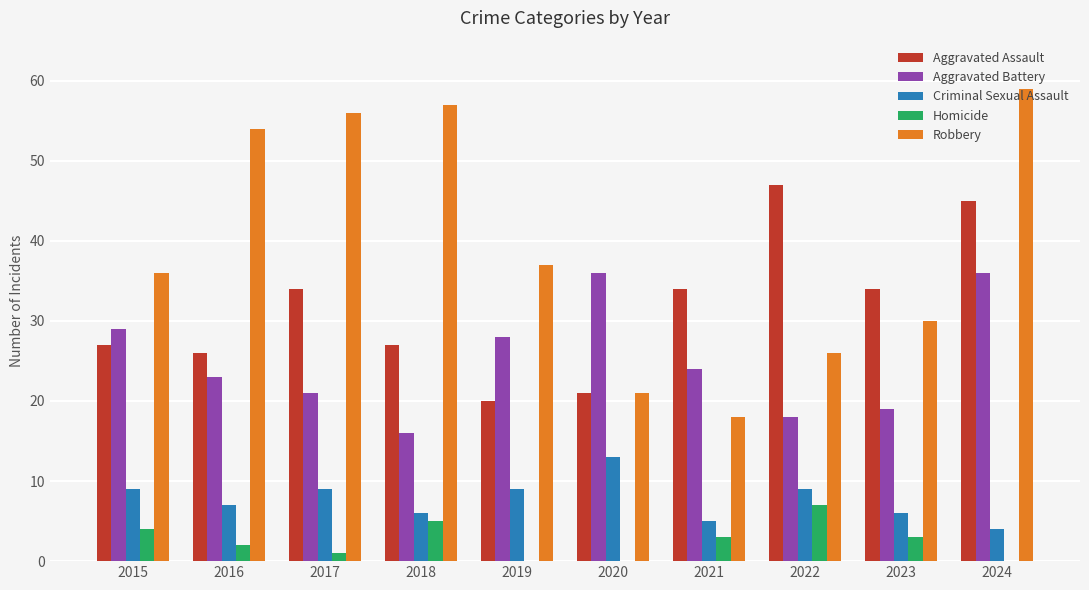

Is the value of Aggravated Battery at 2016 greater than the value of Robbery at 2015?

No